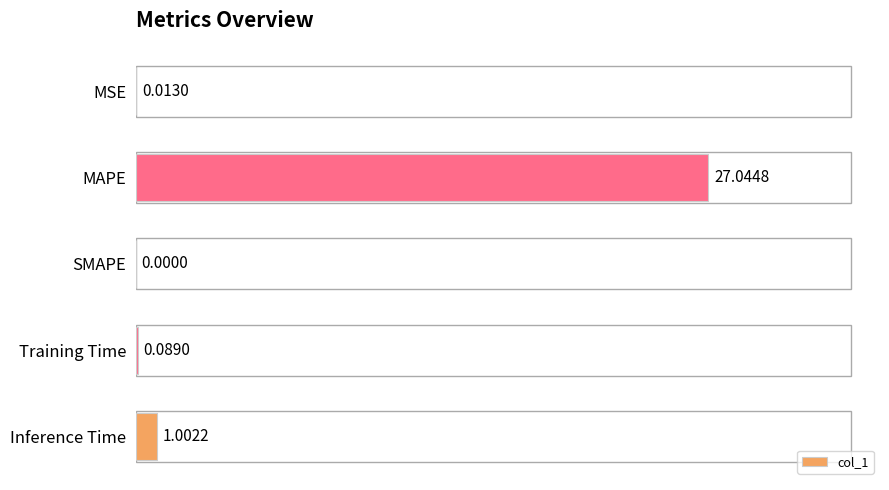

Between SMAPE and Training Time, which is larger?

Training Time